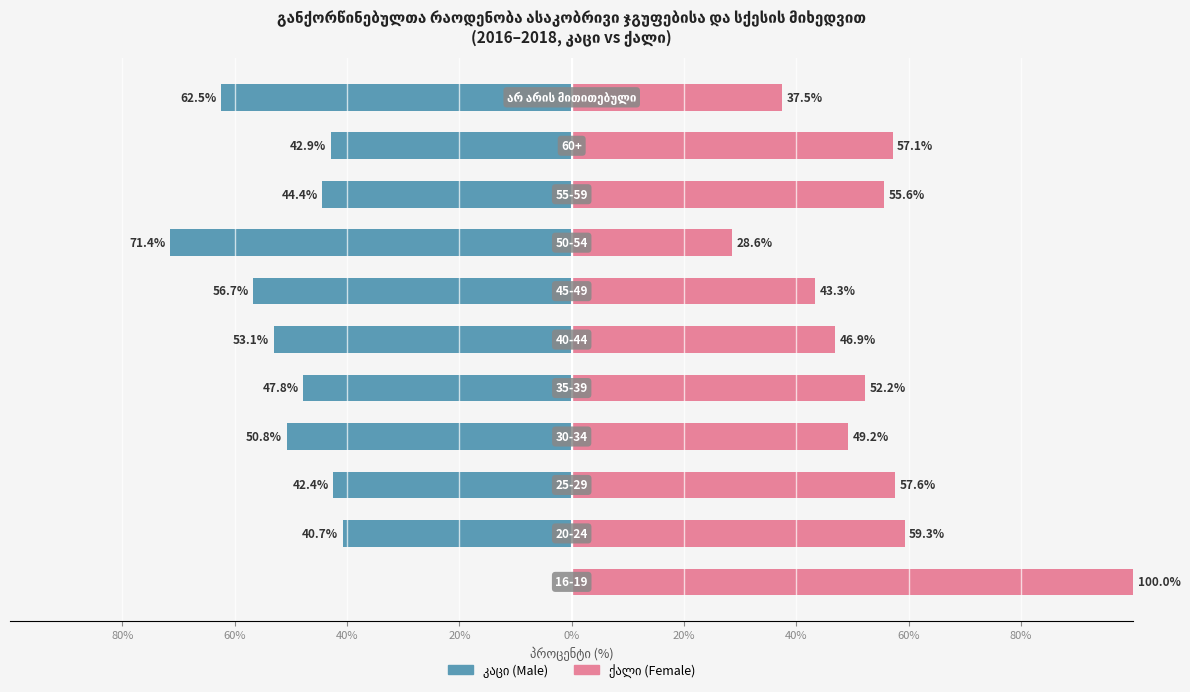

Read the ქალი (Female) value at 9.

57.1